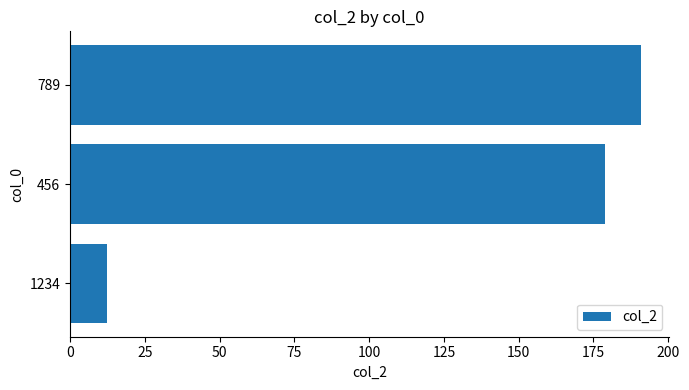

Reading top to bottom, extract all data points from this chart.

789=190.8	456=178.9	1234=12.5